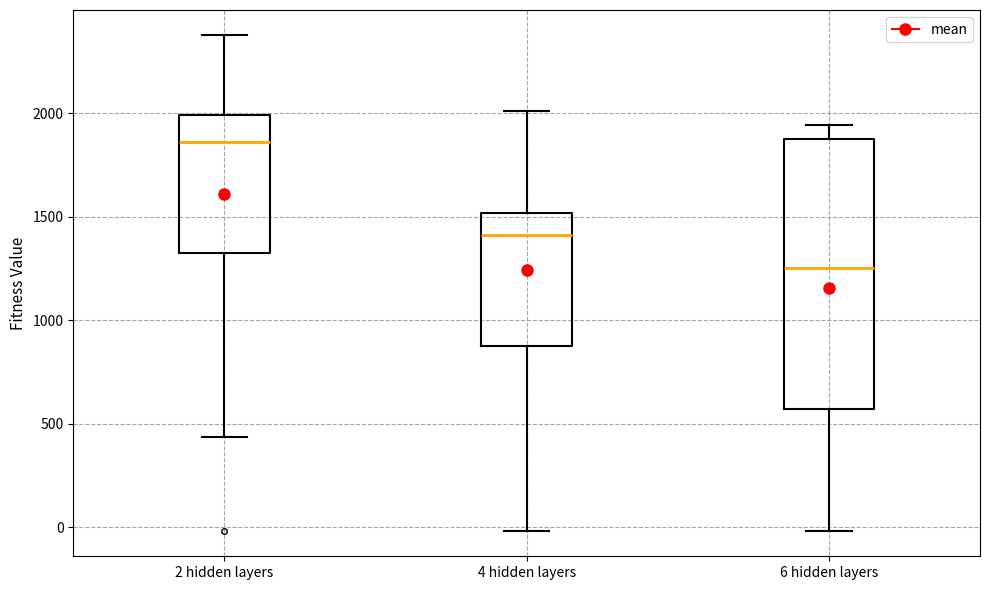

Where is the upper edge of the box for 2 hidden layers on the y-axis? The values are not printed on the chart, so give them approximately, as read against the axis.

2000